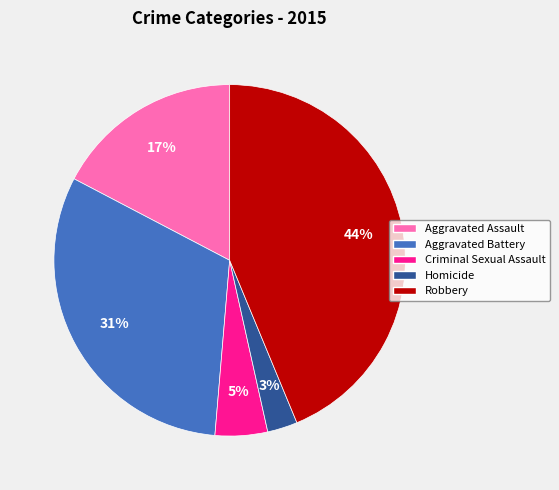

Do Aggravated Assault and Homicide together represent more than half of the pie?

No